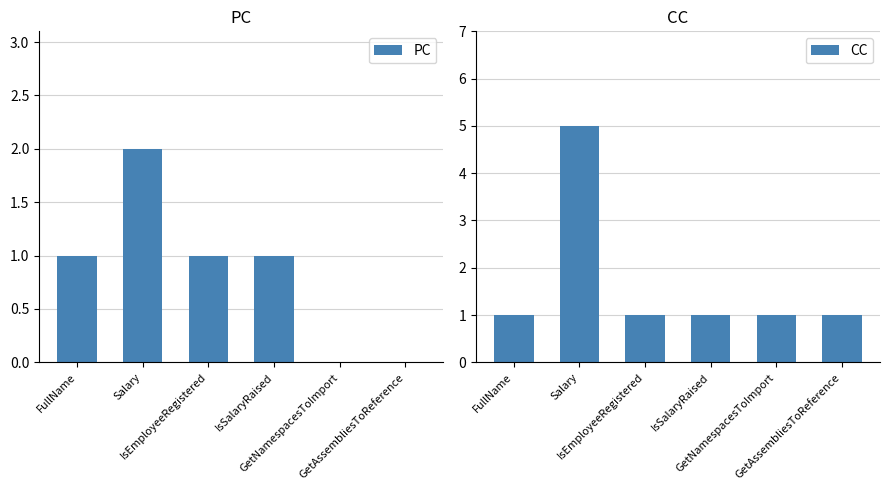

Where is PC nearest to the value 1?

FullName